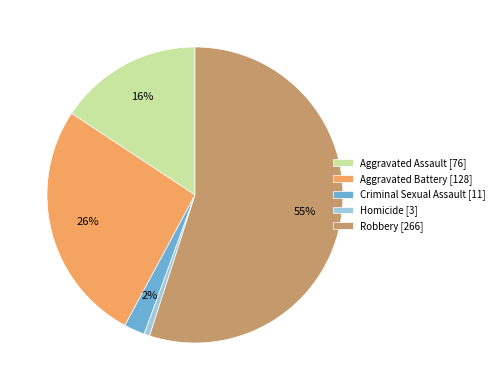

Do Aggravated Assault and Aggravated Battery together represent more than half of the pie?

No